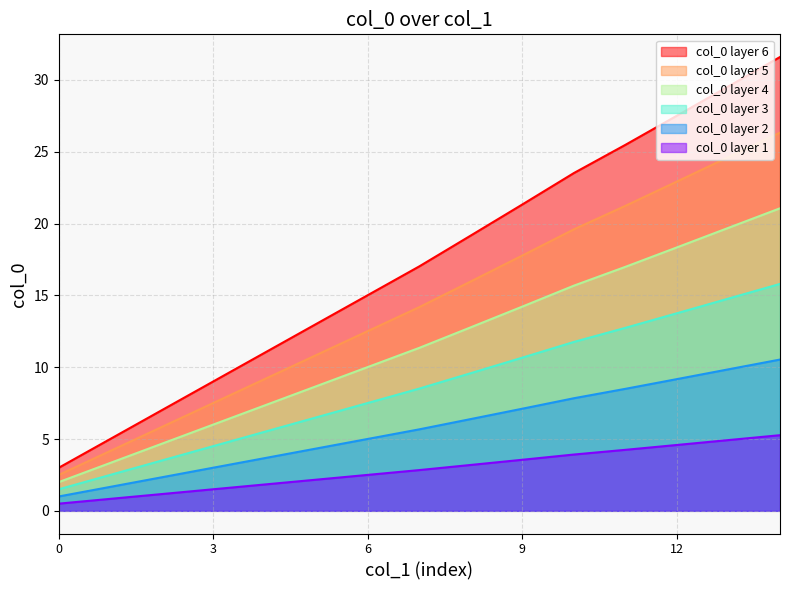

Which series has the largest range (max minus min)?

col_0 layer 6